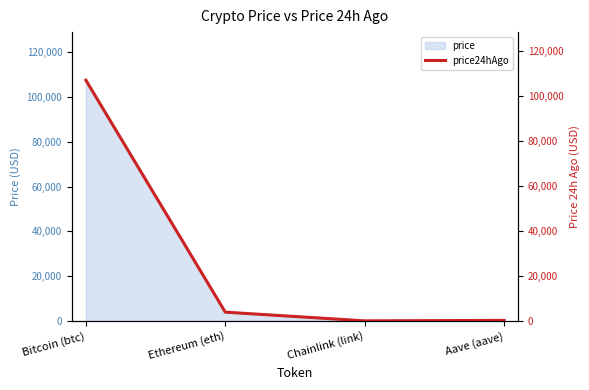

What is the label of the 3rd point from the left?

Chainlink (link)